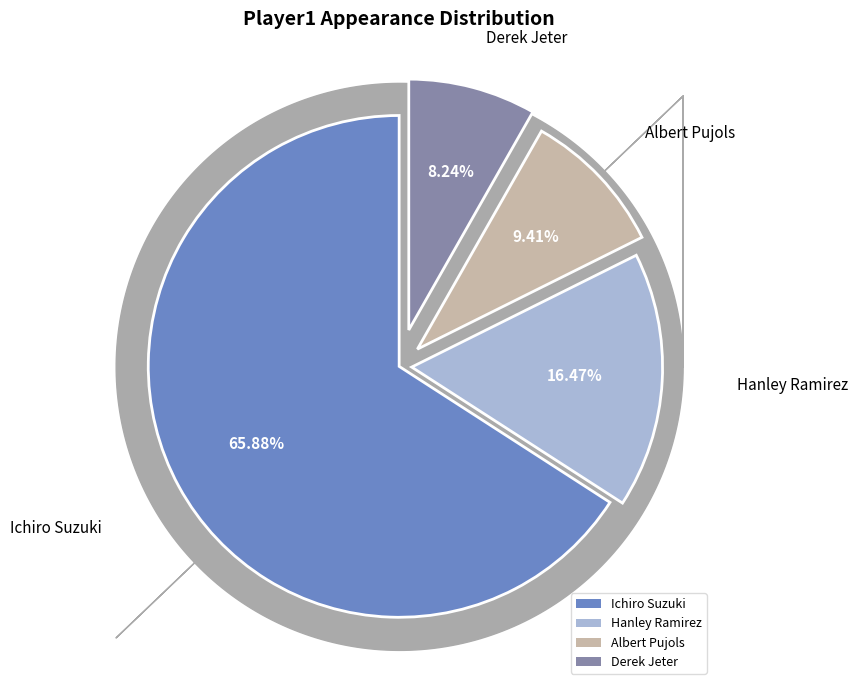

To the nearest percent, what is the difference between the Hanley Ramirez and Derek Jeter slice percentages?

8%